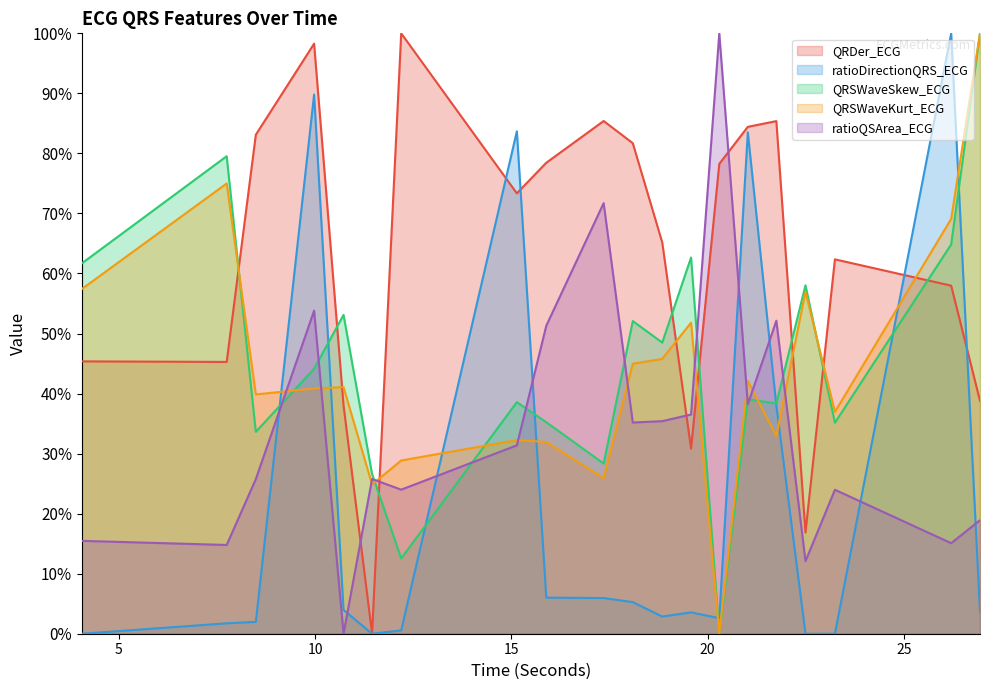

Rank the series by their maximum value, from lowest to highest.

QRDer_ECG, QRSWaveSkew_ECG, QRSWaveKurt_ECG, ratioQSArea_ECG, ratioDirectionQRS_ECG